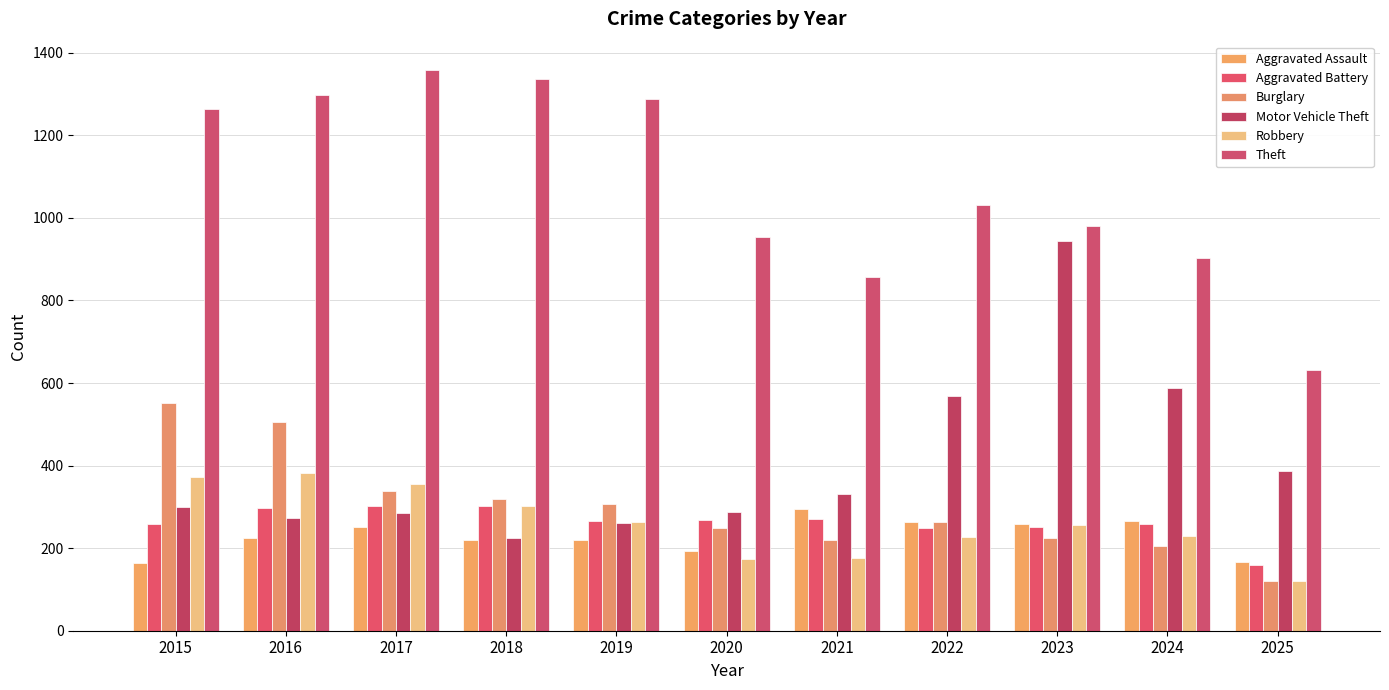

How many values in the Theft series are below 1032?

5